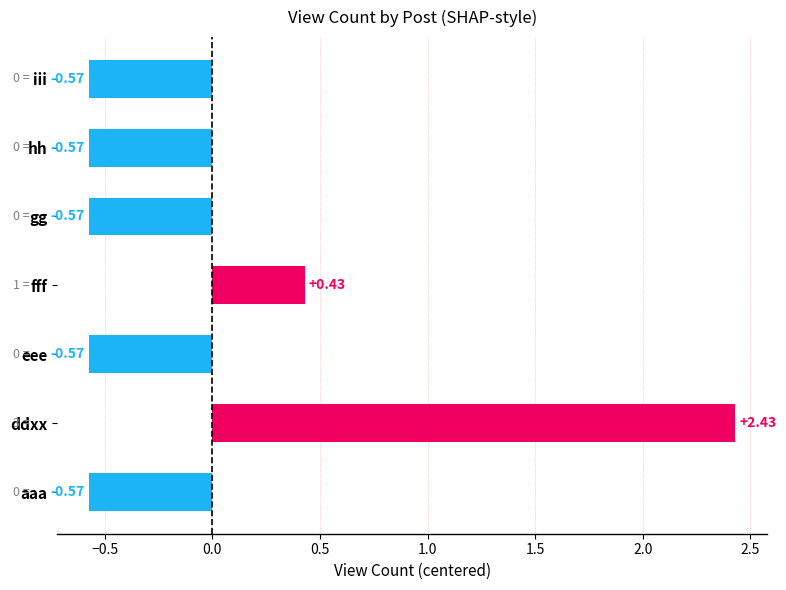

Between eee and fff, which is larger?

fff